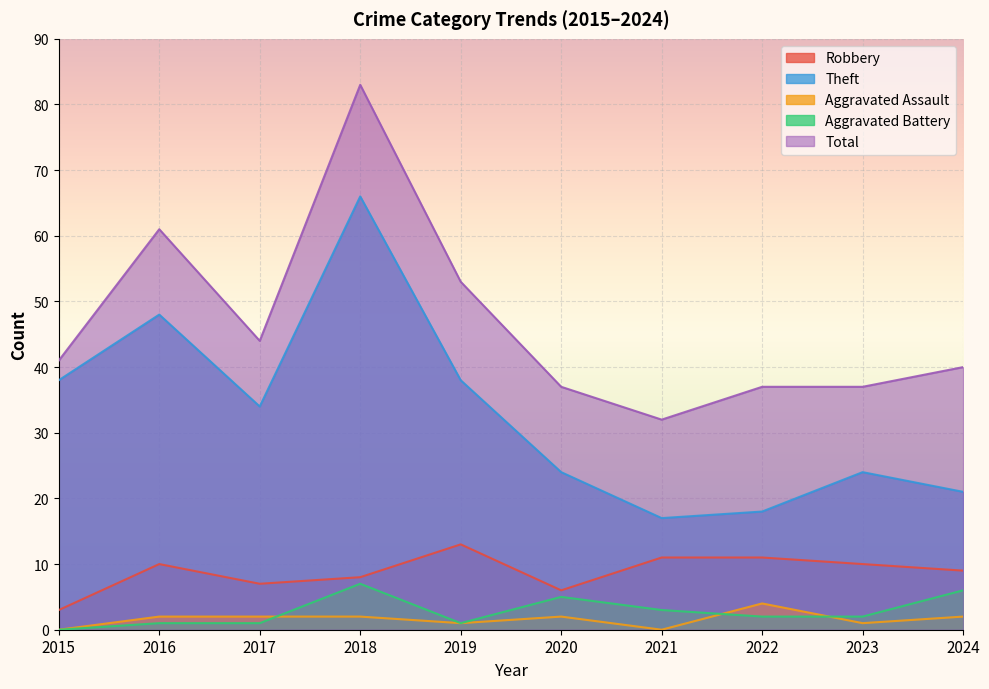

Reading left to right, list all the values displayed in this chart.

Robbery: 2015=3	2016=10	2017=7	2018=8	2019=13	2020=6	2021=11	2022=11	2023=10	2024=9
Theft: 2015=38	2016=48	2017=34	2018=66	2019=38	2020=24	2021=17	2022=18	2023=24	2024=21
Aggravated Assault: 2015=0	2016=2	2017=2	2018=2	2019=1	2020=2	2021=0	2022=4	2023=1	2024=2
Aggravated Battery: 2015=0	2016=1	2017=1	2018=7	2019=1	2020=5	2021=3	2022=2	2023=2	2024=6
Total: 2015=41	2016=61	2017=44	2018=83	2019=53	2020=37	2021=32	2022=37	2023=37	2024=40